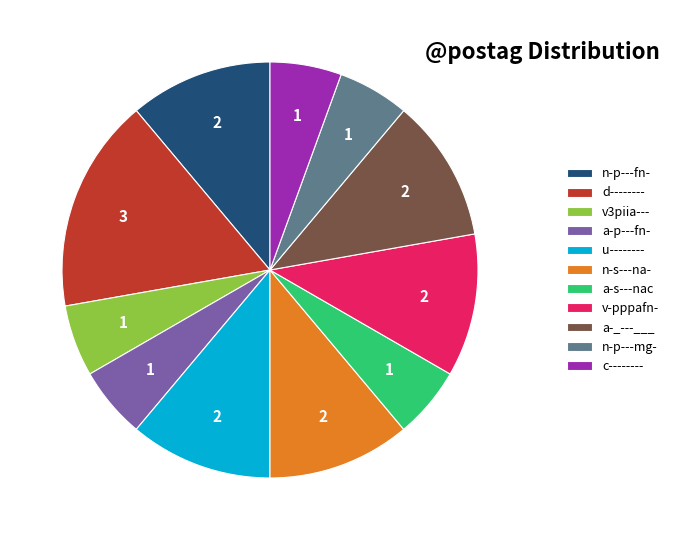

What is the largest slice in the pie chart?

d--------